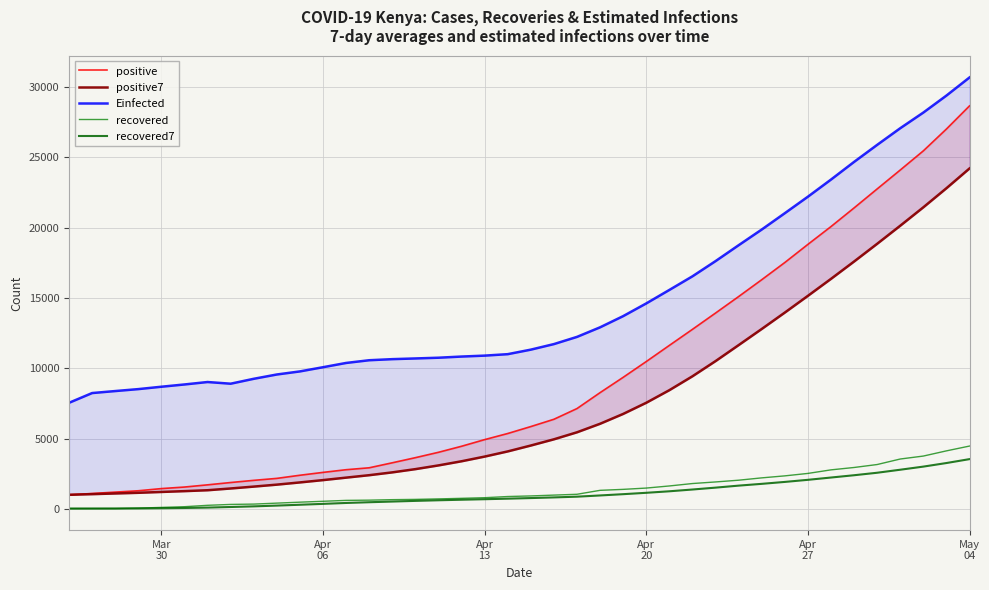

Which category has the lowest value in the recovered series?

Mar
30